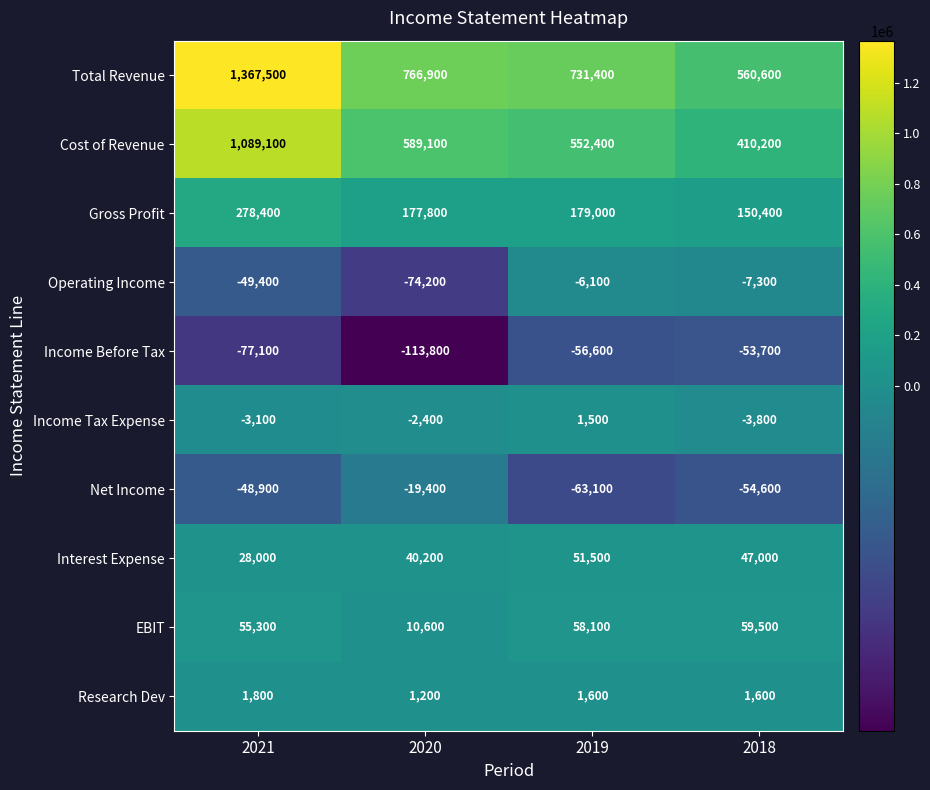

List the series in order of their peak value, highest first.

Total Revenue, Cost of Revenue, Gross Profit, EBIT, Interest Expense, Research Dev, Income Tax Expense, Operating Income, Net Income, Income Before Tax